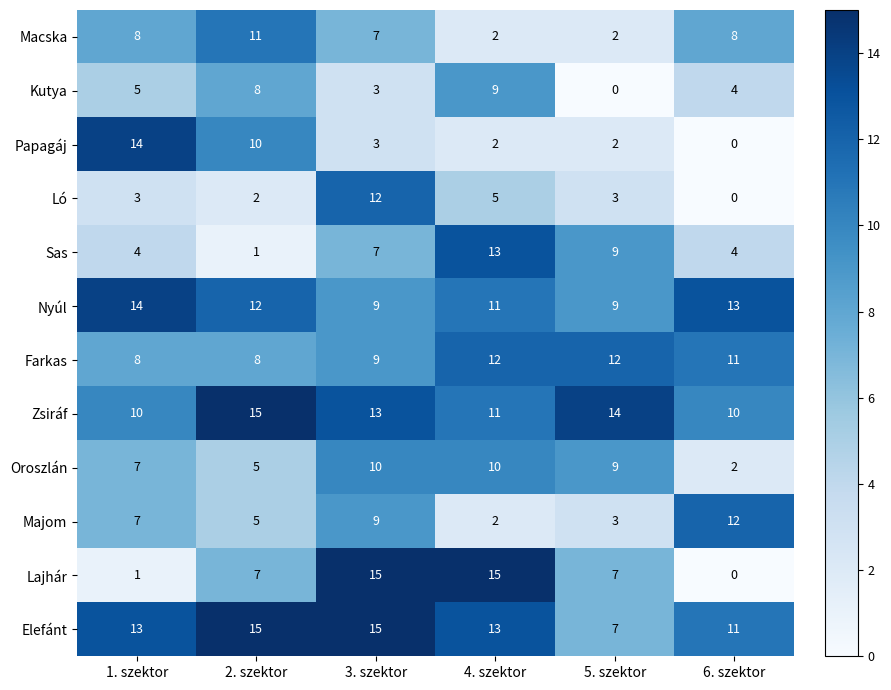

At which label is Nyúl closest to 11?

4. szektor